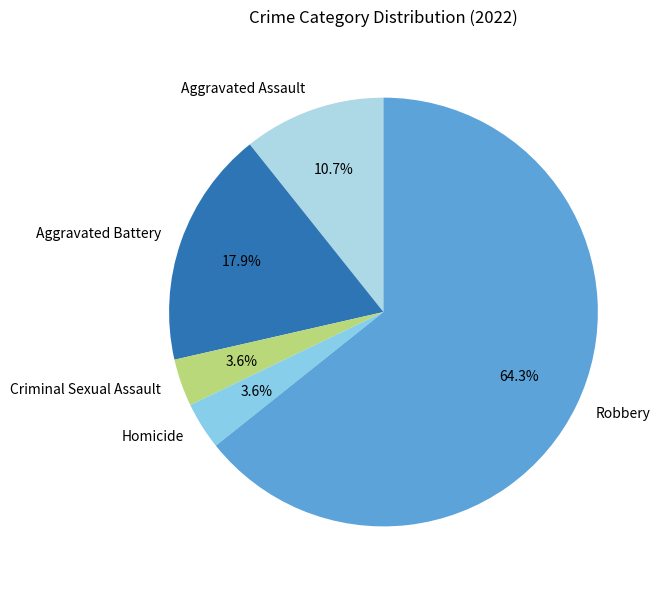

Is there any slice that represents more than half of the pie?

Yes